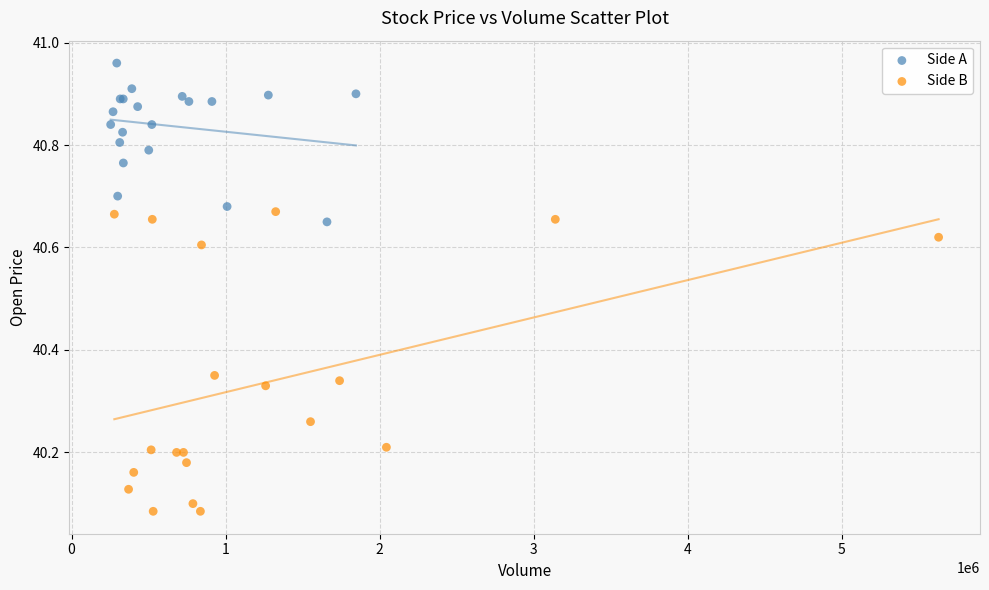

What are all the series names shown in the legend?

Side A, Side B